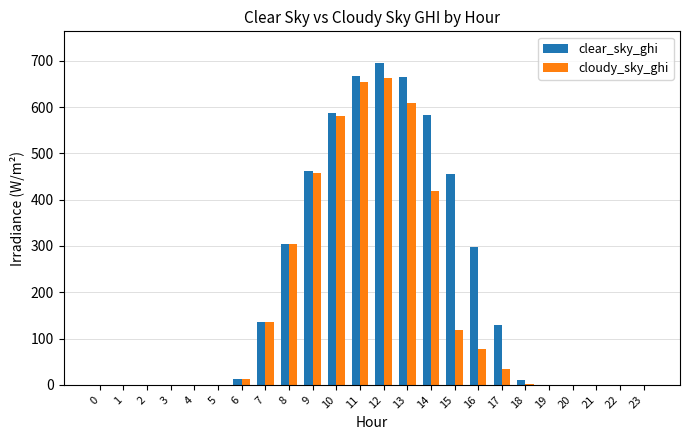

At which category is the sum across all series the highest?

12